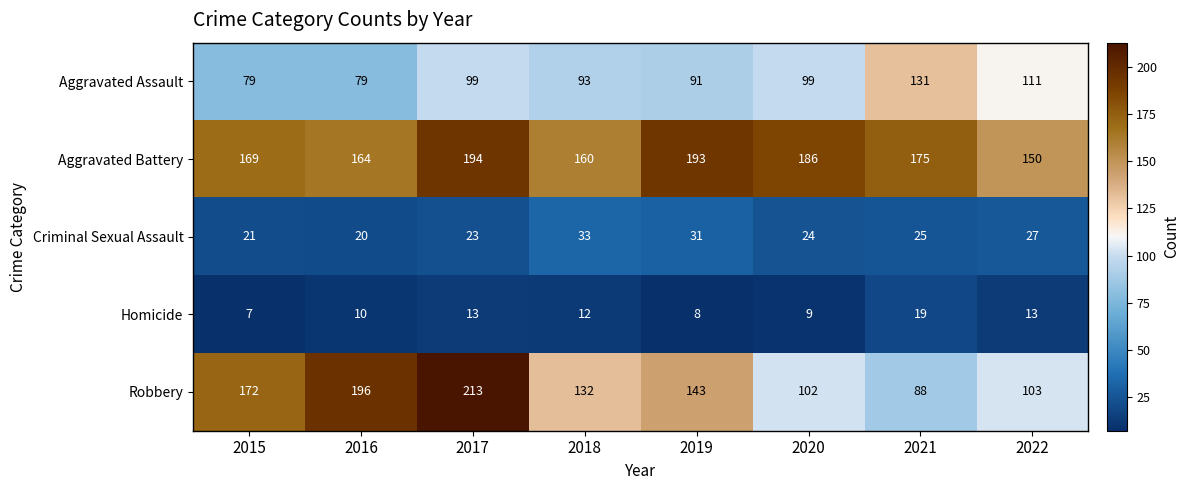

At 2015, list the series in order from smallest to largest.

Homicide, Criminal Sexual Assault, Aggravated Assault, Aggravated Battery, Robbery